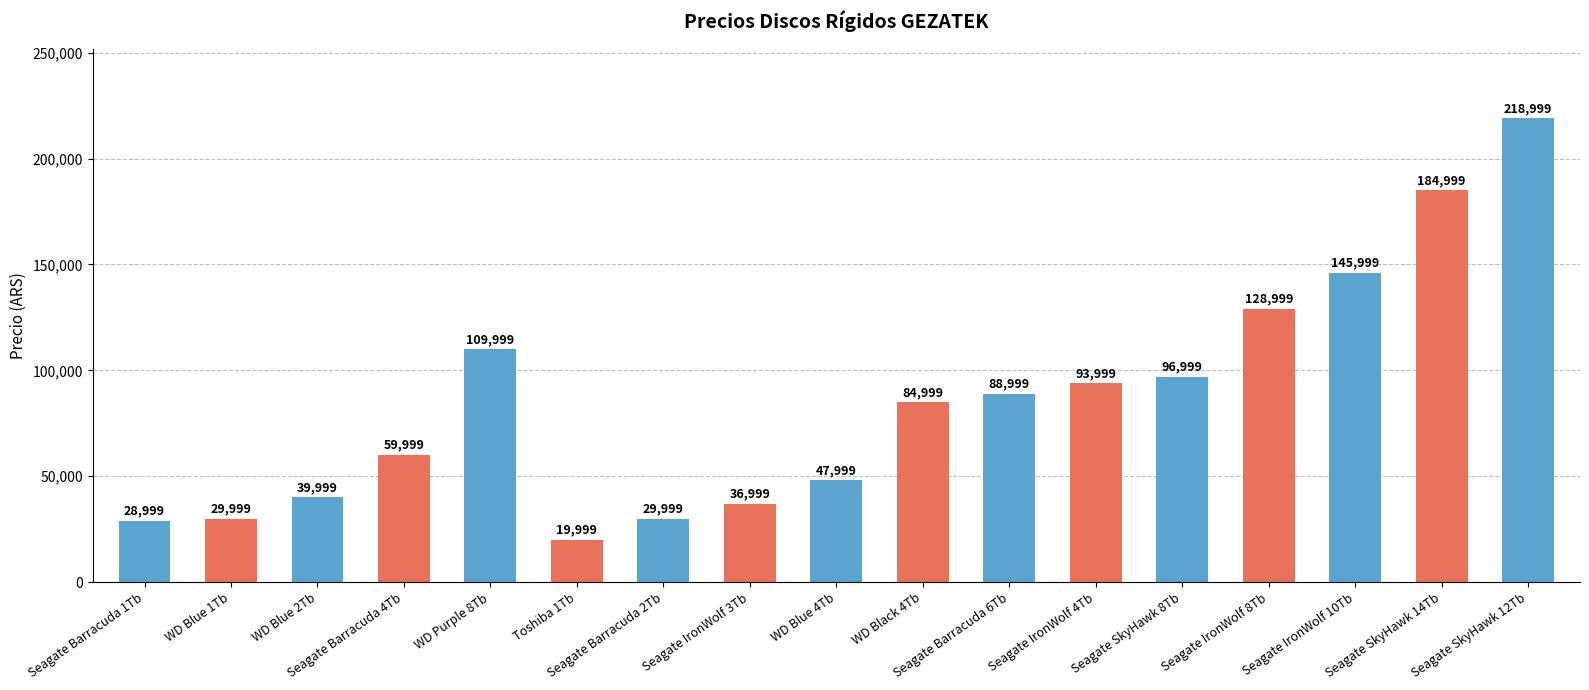

Is it true that the value at Seagate SkyHawk 8Tb is 96999?

True